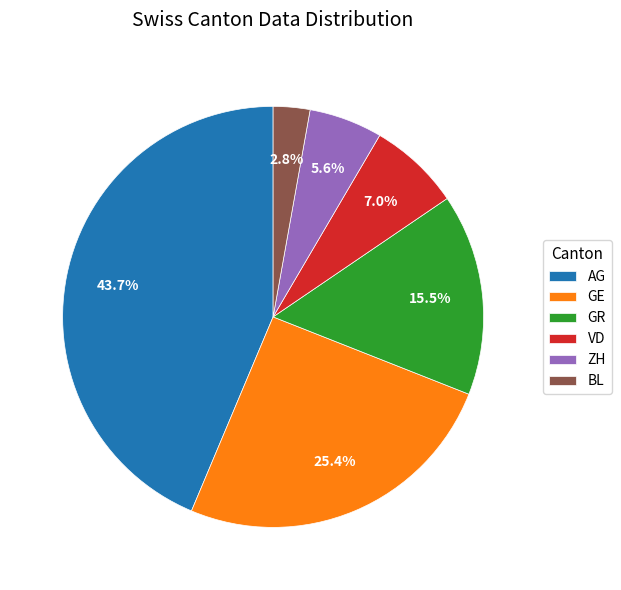

What percentage is the GE slice, to the nearest percent?

25%